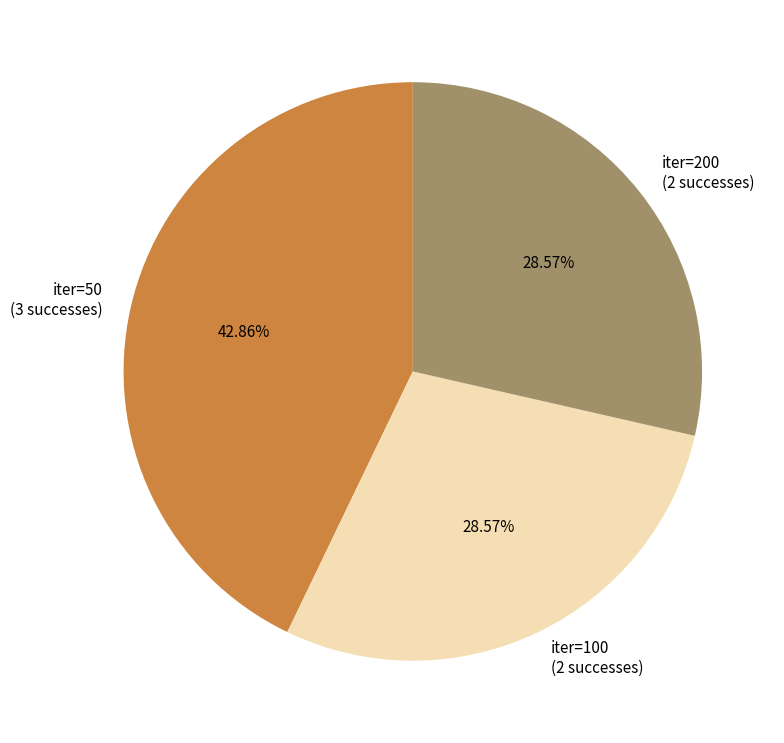

To the nearest percent, what is the average slice percentage?

33%